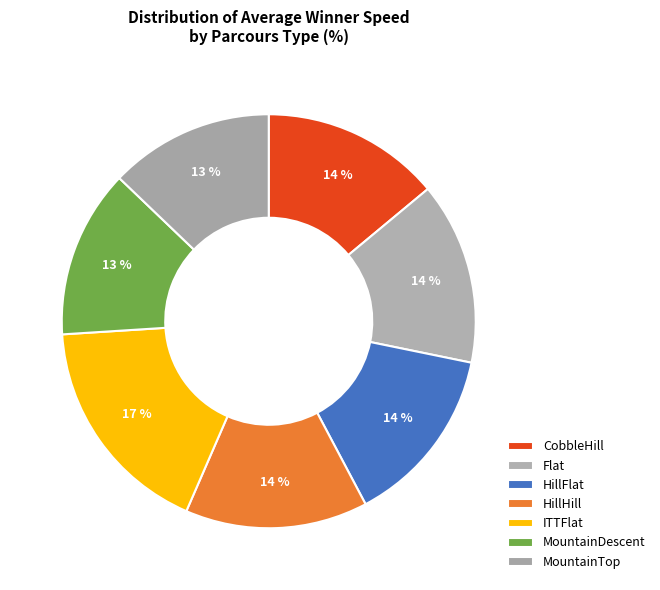

How many slices are in this pie chart?

7